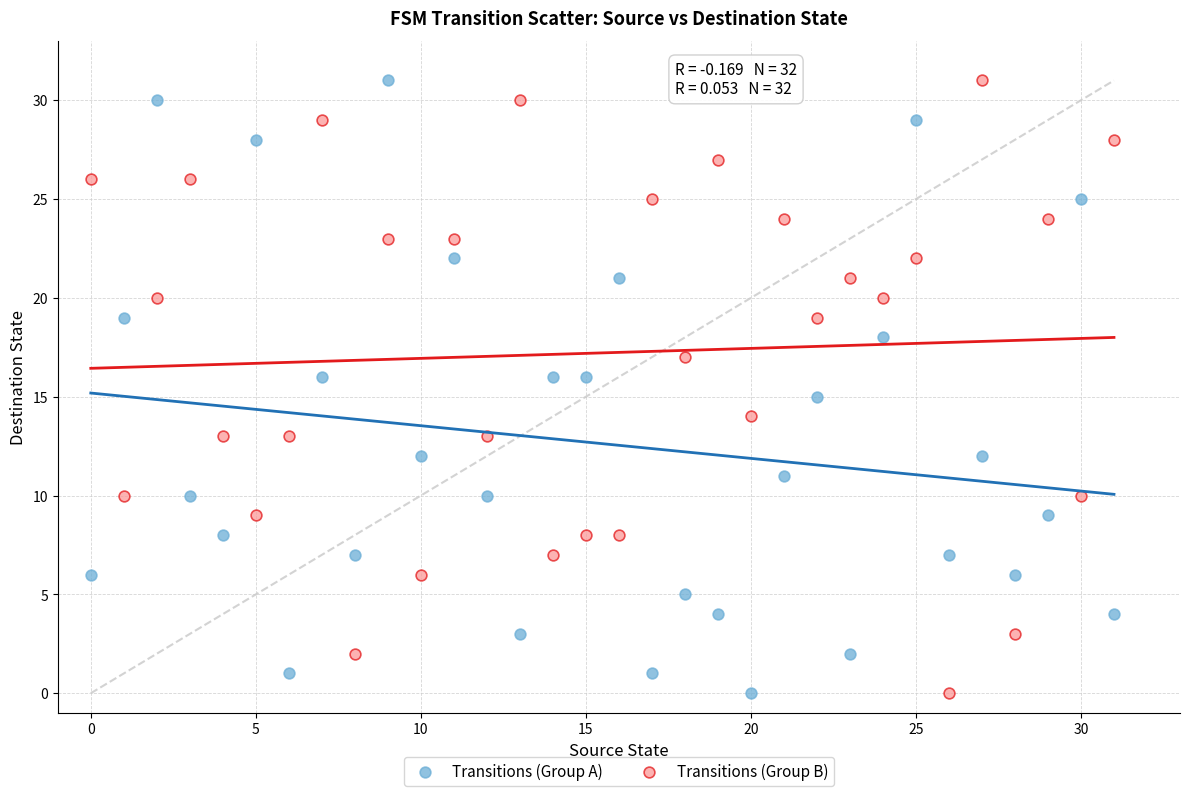

Across all data points, what is the range of Y values (max minus min)?

31